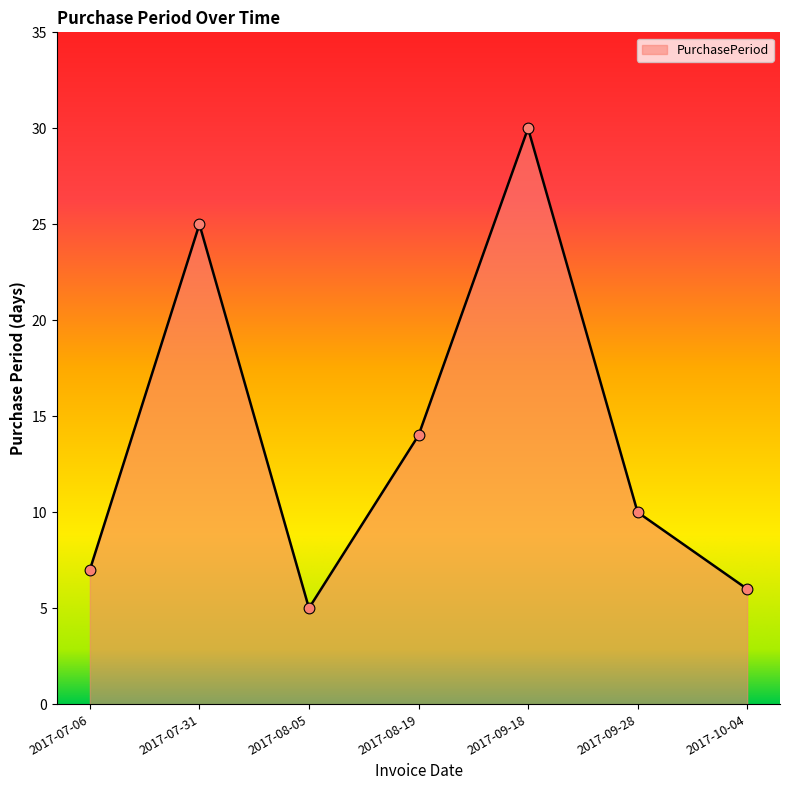

What is the ratio of the value at 2017-07-06 to the value at 2017-07-31?

0.3